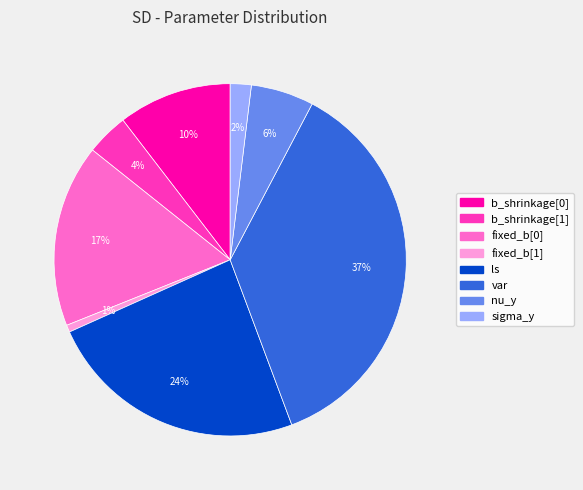

Which has a higher value, ls or b_shrinkage[1]?

ls